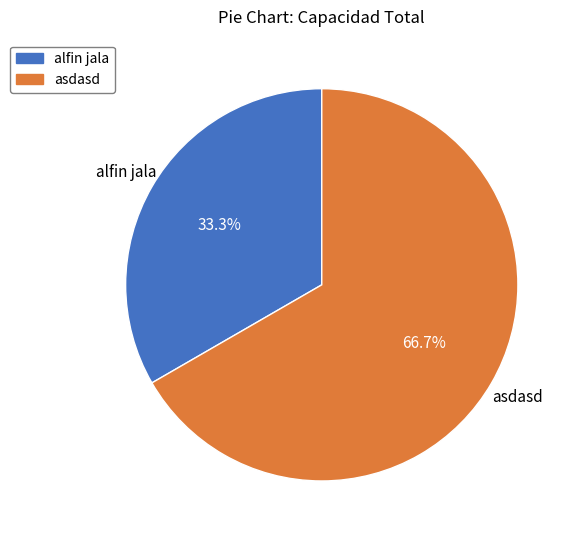

Does asdasd represent more than half of the total?

Yes